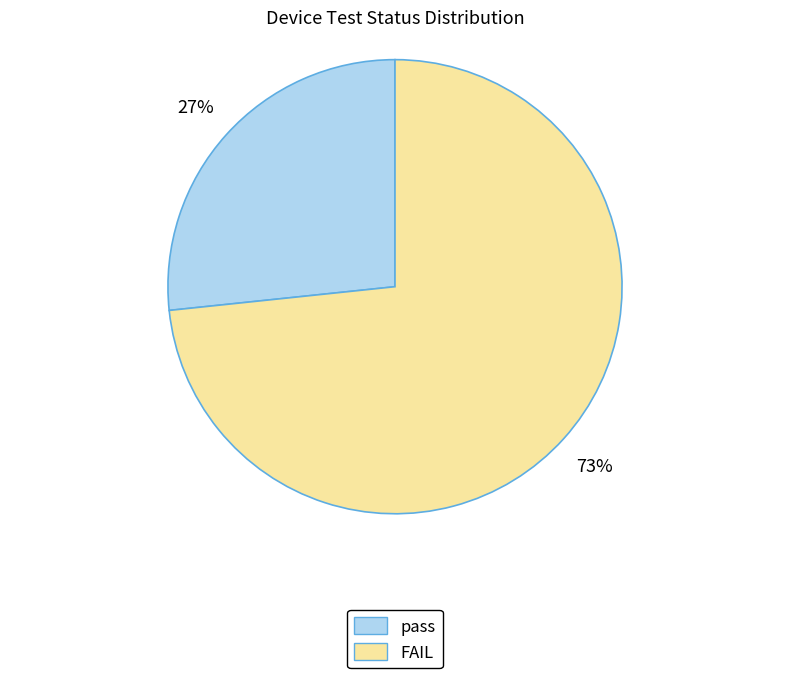

Between pass and FAIL, which is larger?

FAIL